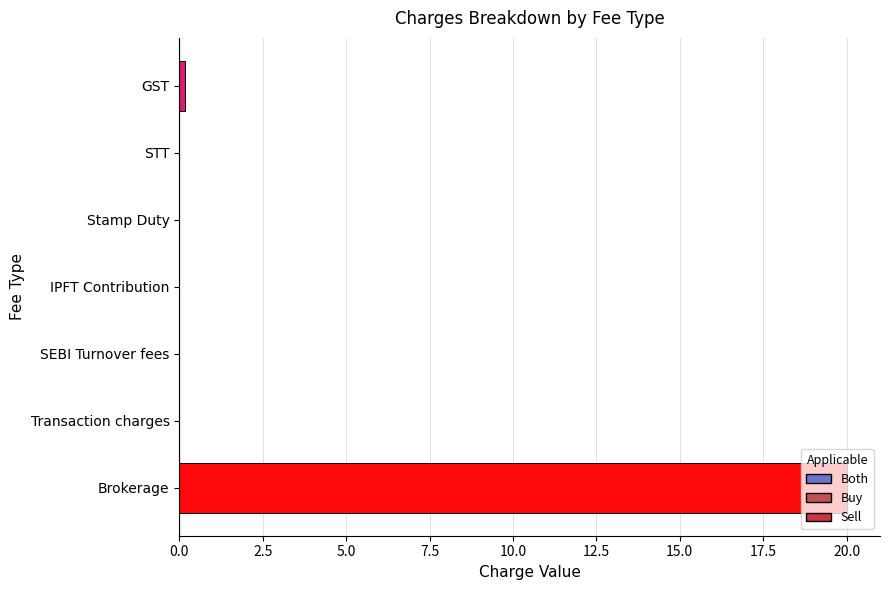

What is the sum of all values?

20.2